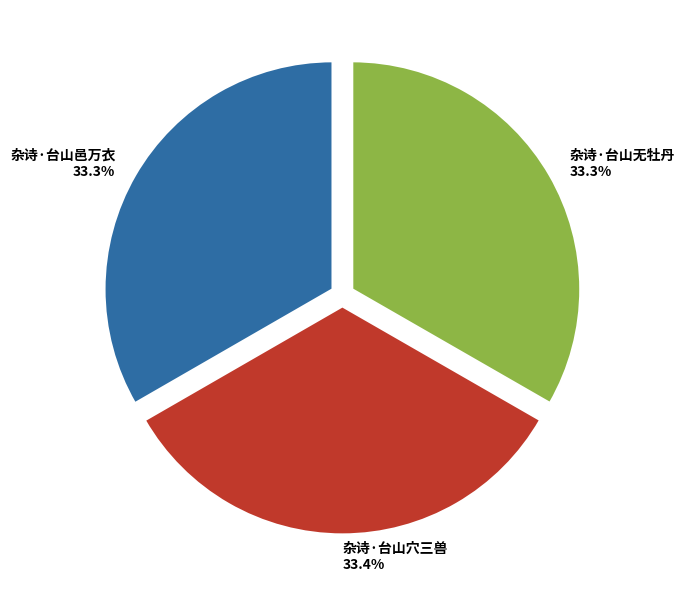

To the nearest percent, what percentage of the pie is 杂诗·台山邑万衣?

33%